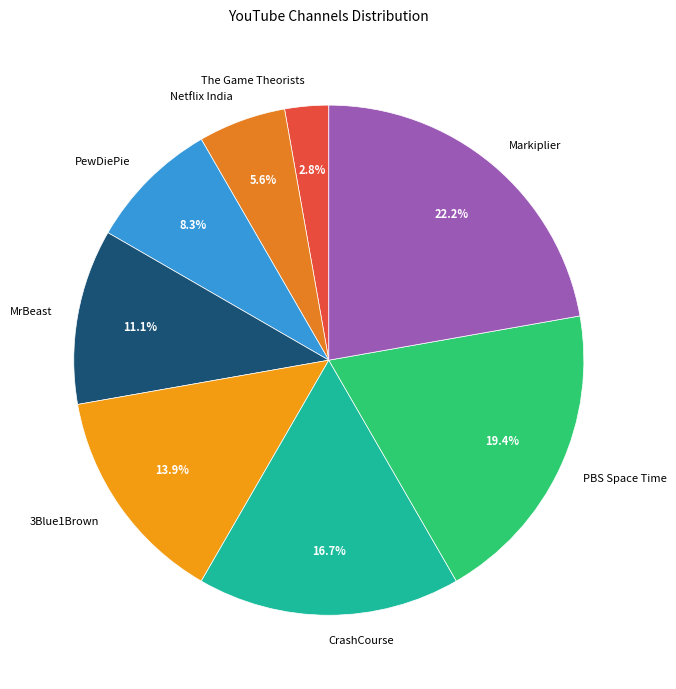

Which category has the biggest portion of the pie?

Markiplier